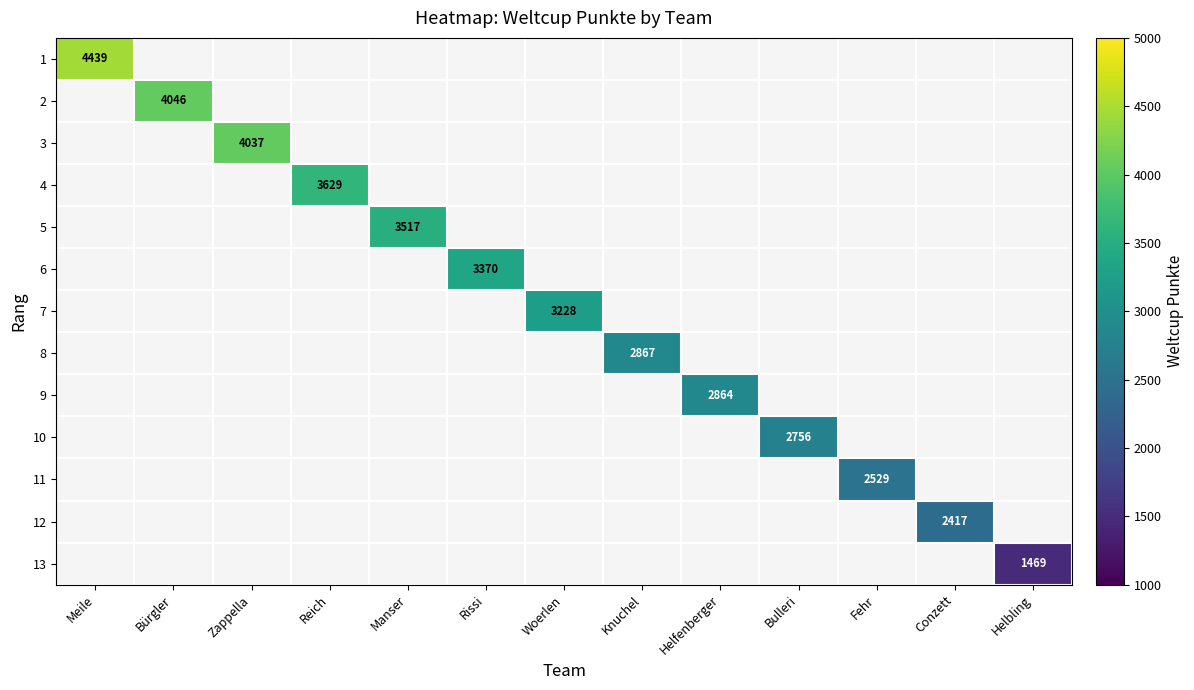

The 1 series shows 4439 at Meile. True or false?

True